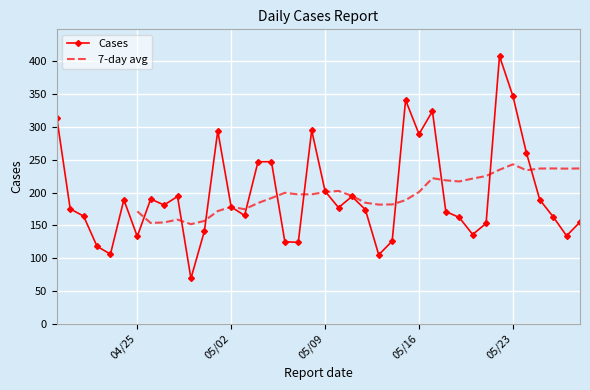

What is the lowest value of the Cases series?

69